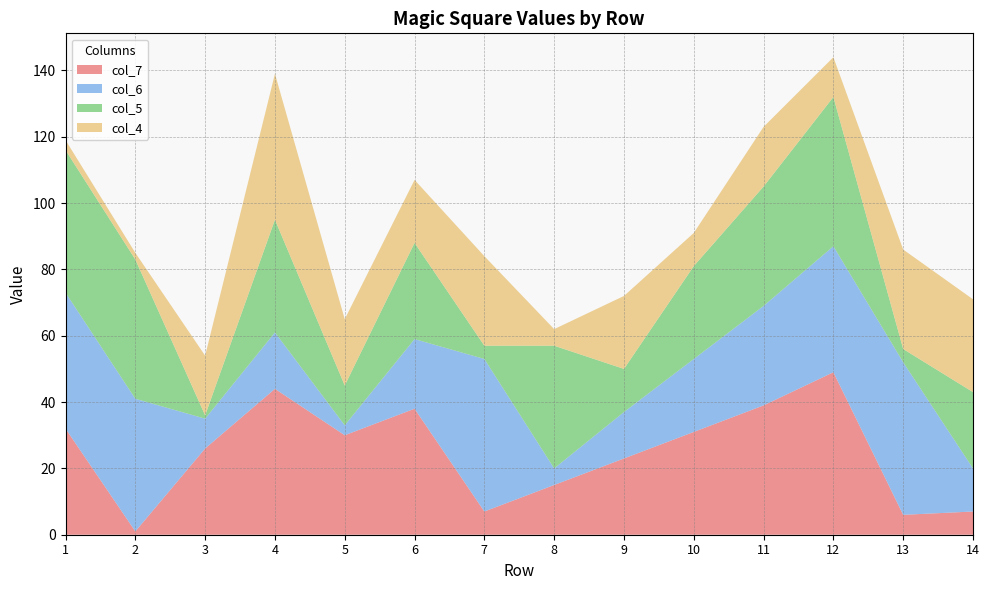

Reading right to left, extract all data points from this chart.

col_7: 14=7	13=6	12=49	11=39	10=31	9=23	8=15	7=7	6=38	5=30	4=44	3=26	2=1	1=32
col_6: 14=13	13=46	12=38	11=30	10=22	9=14	8=5	7=46	6=21	5=3	4=17	3=9	2=40	1=41
col_5: 14=23	13=4	12=45	11=36	10=28	9=13	8=37	7=4	6=29	5=12	4=34	3=1	2=42	1=43
col_4: 14=28	13=30	12=12	11=18	10=10	9=22	8=5	7=27	6=19	5=20	4=44	3=18	2=2	1=3